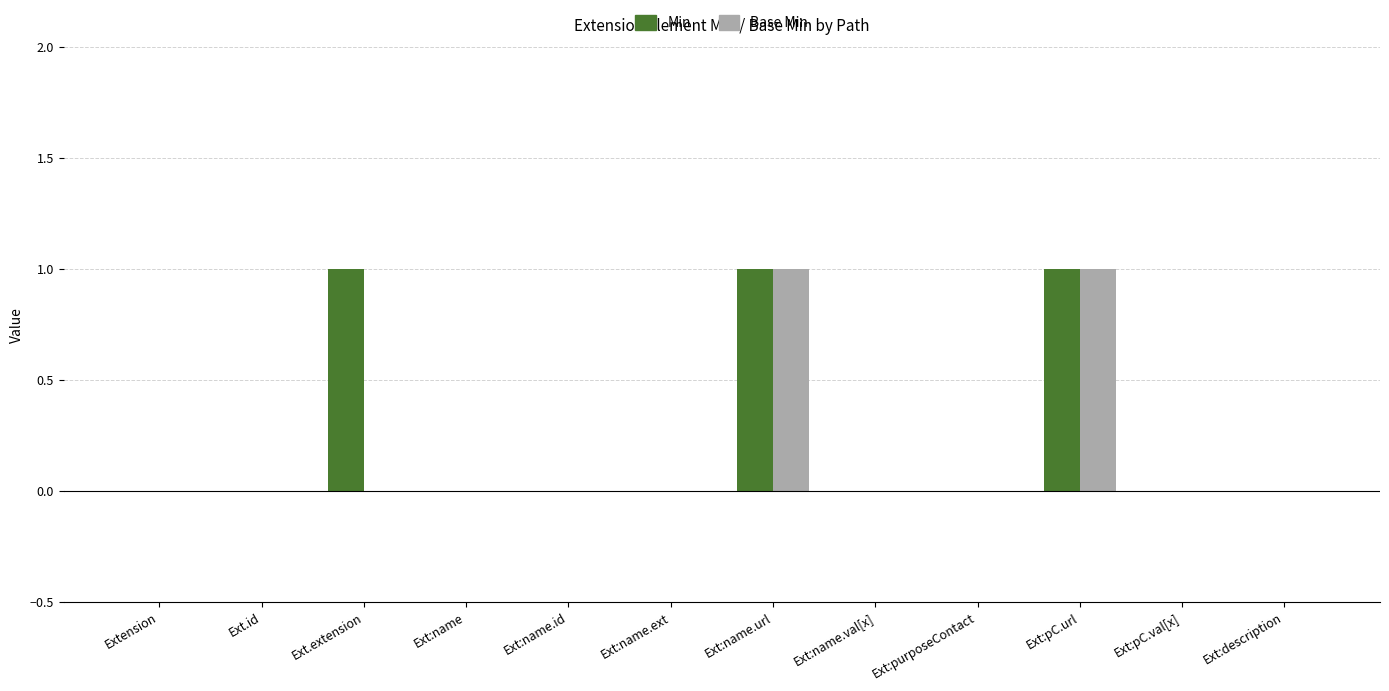

How many data points does each series have?

12